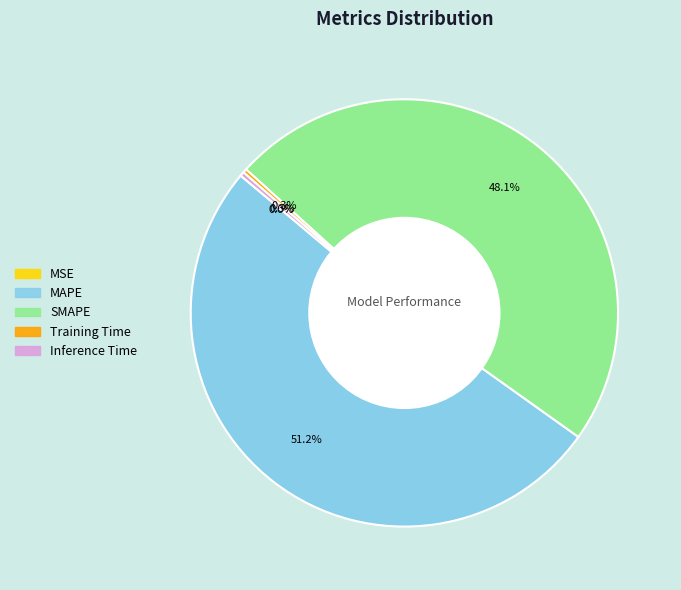

Combined, what portion of the pie is SMAPE and Training Time?

48.4%